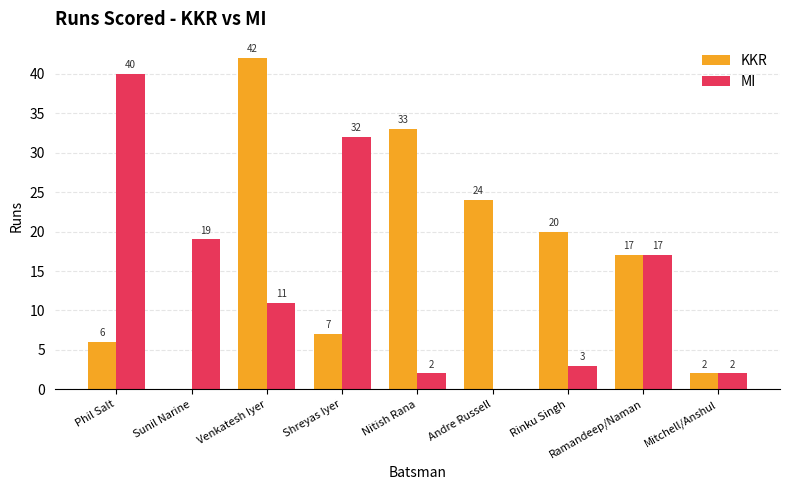

Between Nitish Rana and Andre Russell, which series saw the biggest shift?

KKR